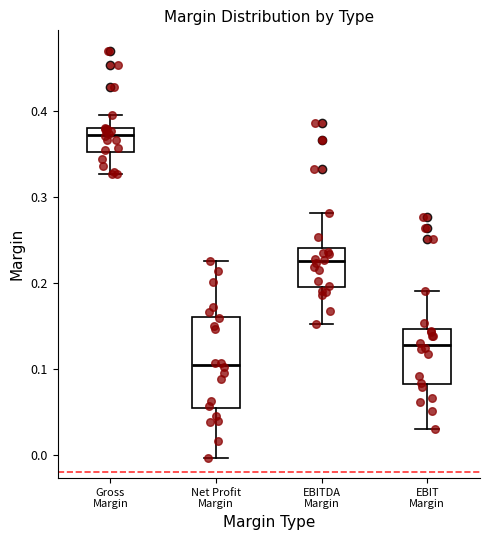

Reading left to right, transcribe this box plot: for each box, give where its median line is, the range the box spans, and where its two whiskers end, as read against the y-axis. The values are not printed on the chart, so give them approximately, as read against the axis.

Gross Margin: median 0.37, box 0.35 to 0.38, whiskers 0.33 to 0.40
Net Profit Margin: median 0.10, box 0.05 to 0.16, whiskers 0.00 to 0.23
EBITDA Margin: median 0.23, box 0.19 to 0.24, whiskers 0.15 to 0.28
EBIT Margin: median 0.13, box 0.08 to 0.15, whiskers 0.03 to 0.19